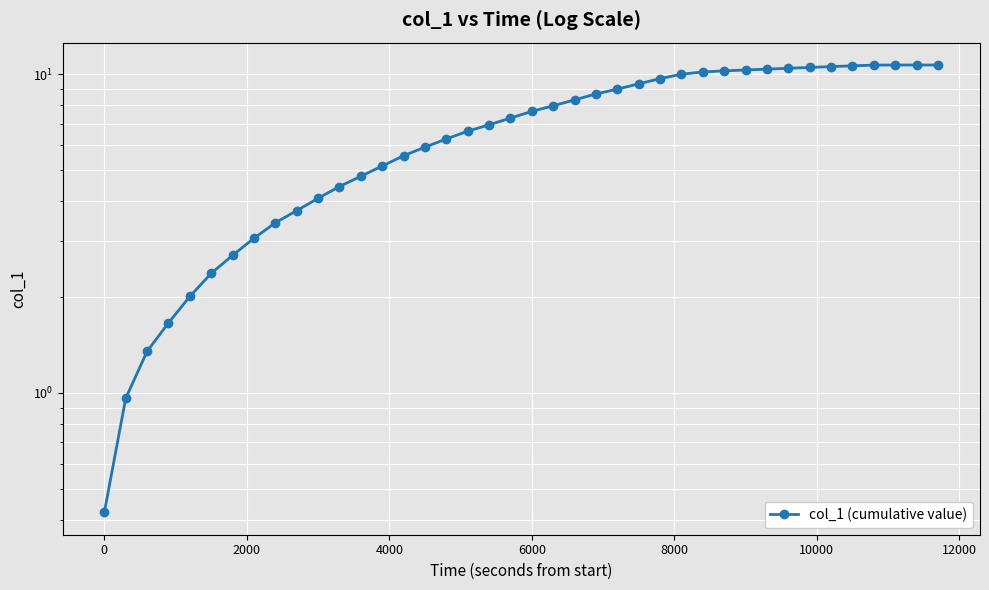

The chart shows a value of 5.7 at 9. True or false?

False